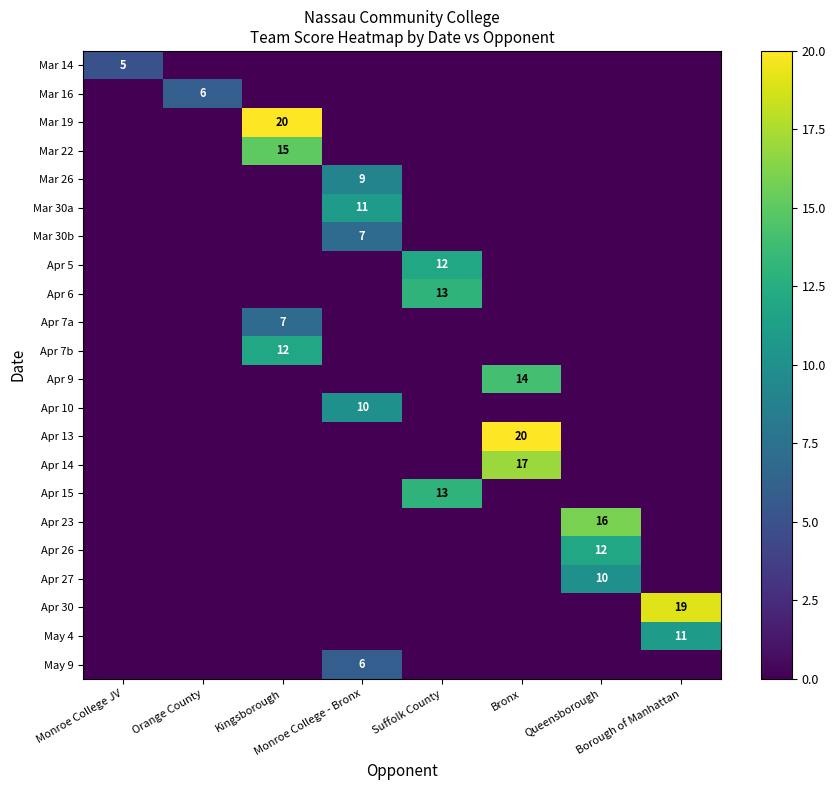

True or false: Apr 14 has a value of 0 at Queensborough.

True